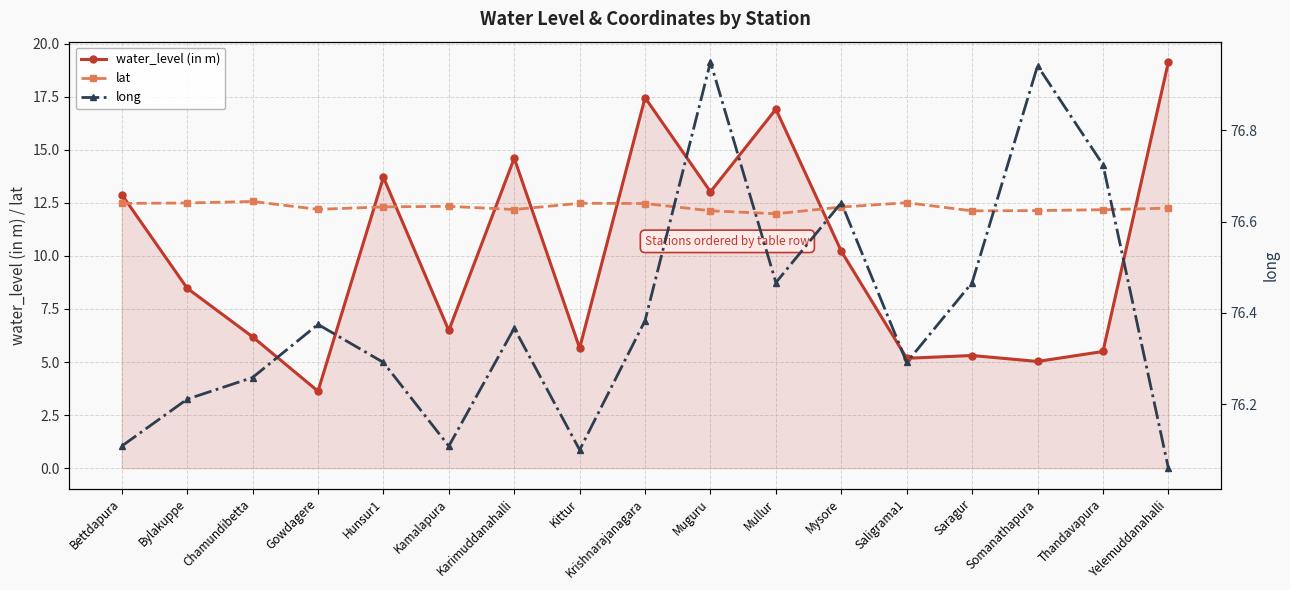

Which category has the highest value across all series?

Muguru